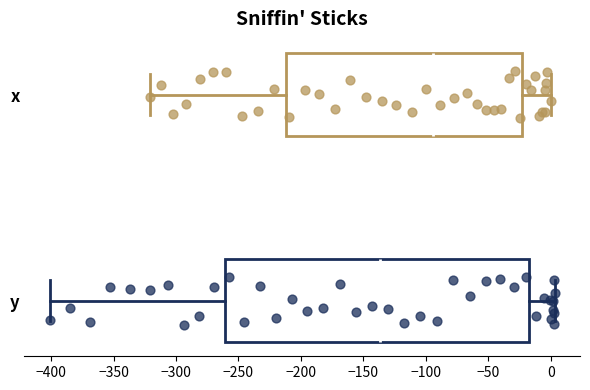

Which box has the furthest to the right median line?

x